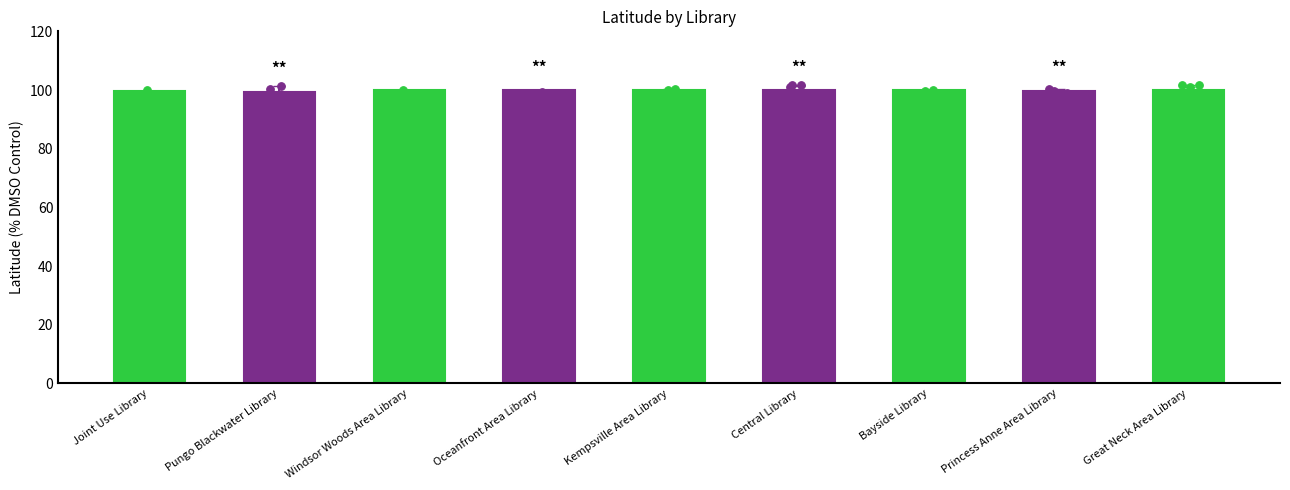

What is the ratio of the value at Bayside Library to the value at Great Neck Area Library?

1.0